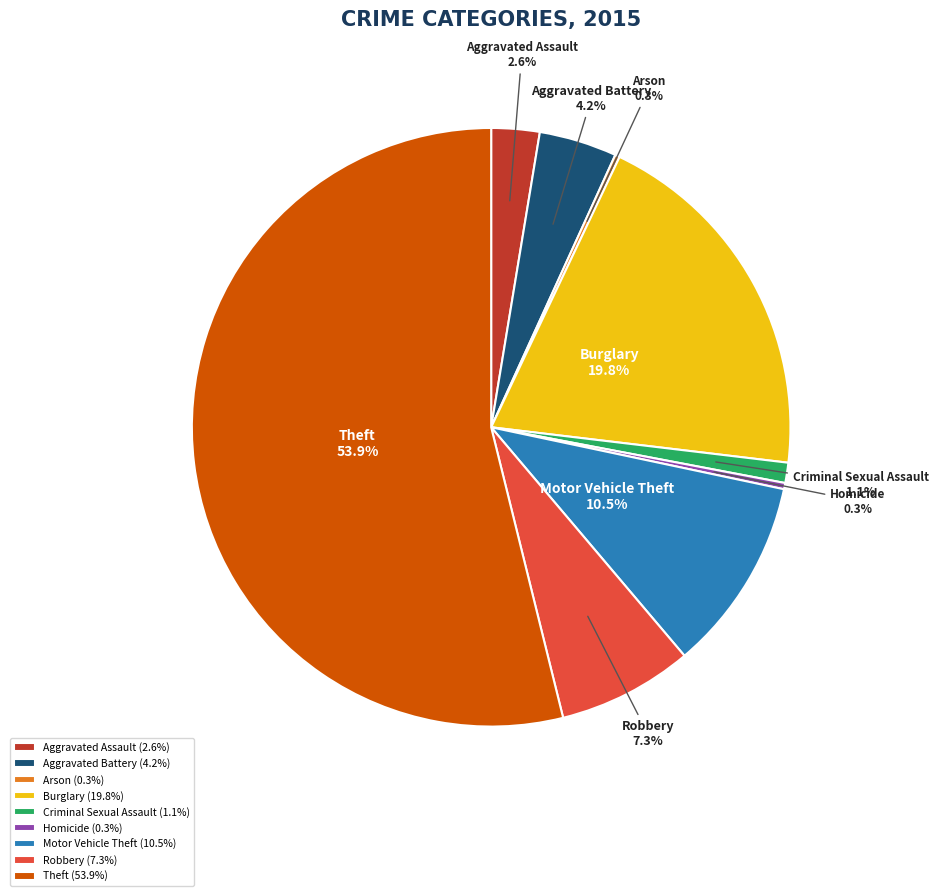

What portion of the pie excludes Aggravated Battery?

95.8%